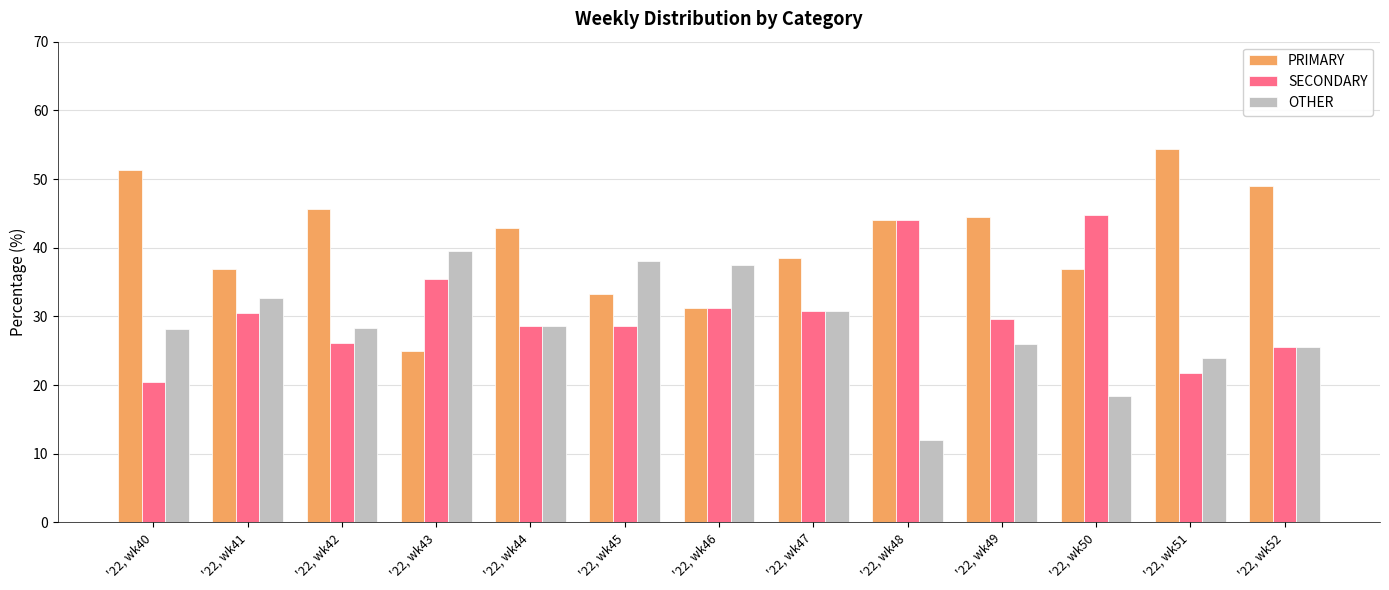

What is the average value of the SECONDARY series?

30.6